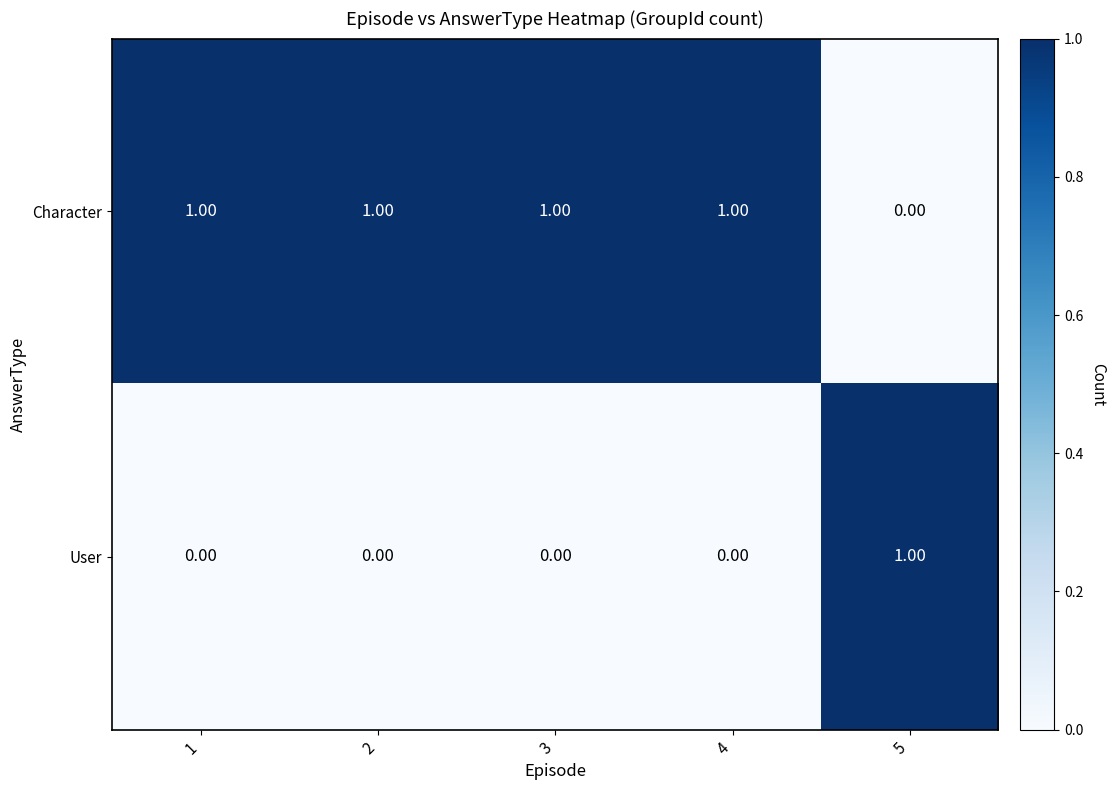

At how many categories does at least one series exceed 0?

5